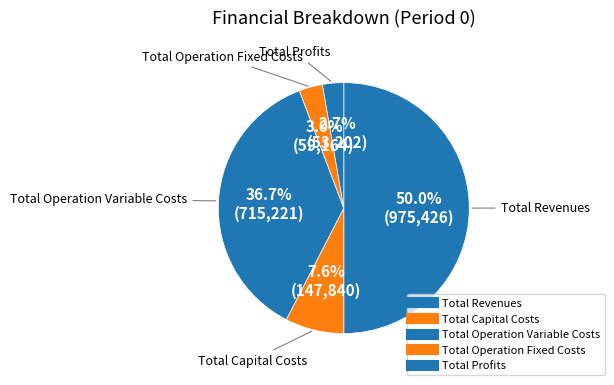

Does any single category account for the majority?

No